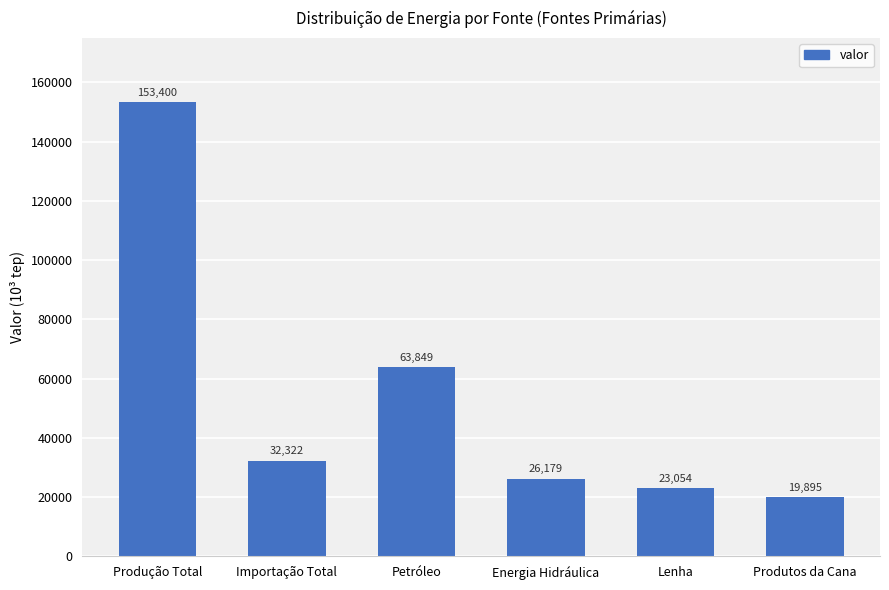

What is the smallest value displayed?

19894.6